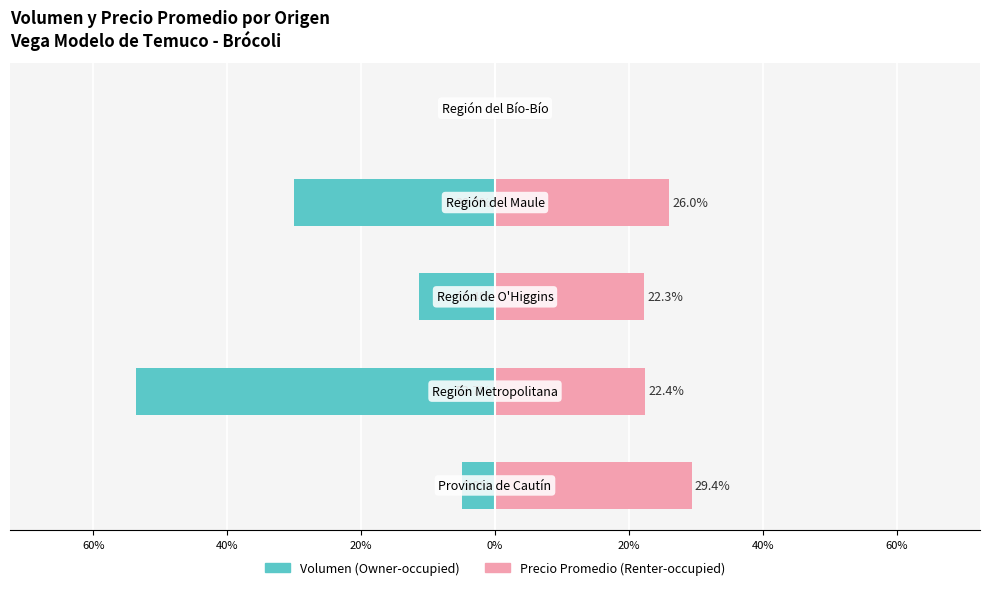

Which series has the largest total across all categories?

Precio Promedio (Renter-occupied)